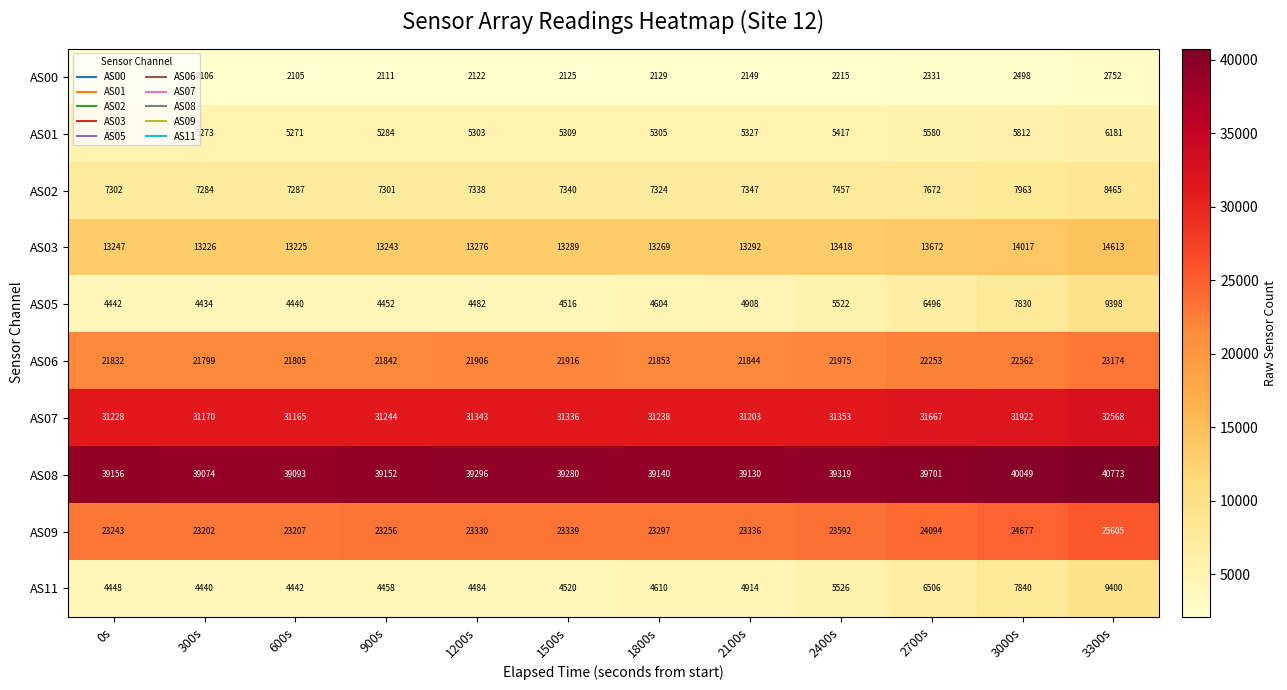

What is the total value across all series at 2700s?

159972